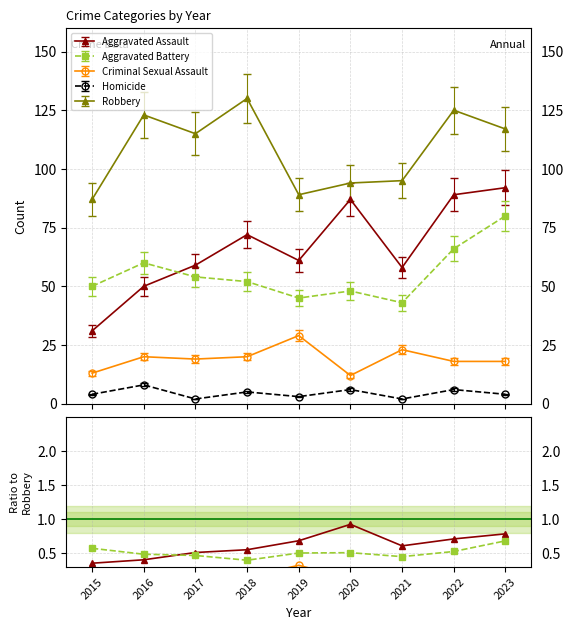

Which category has the lowest value in the Criminal Sexual Assault series?

2020